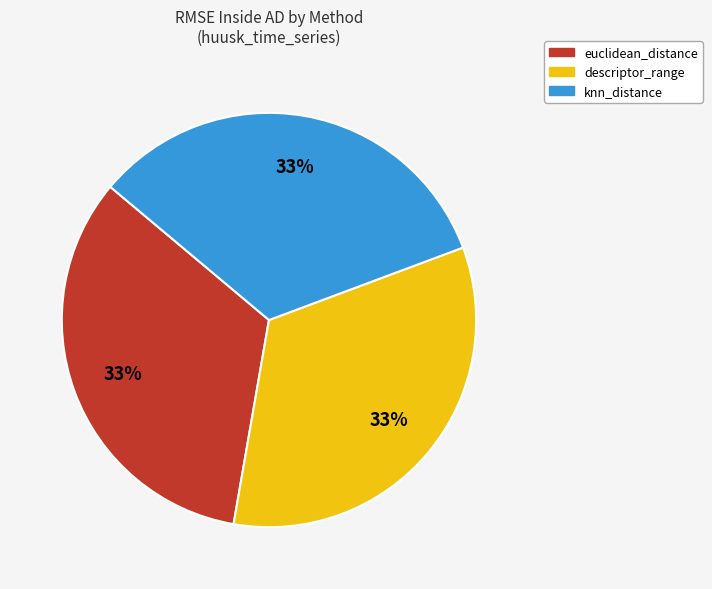

What percentage is the euclidean_distance slice, to the nearest percent?

33%